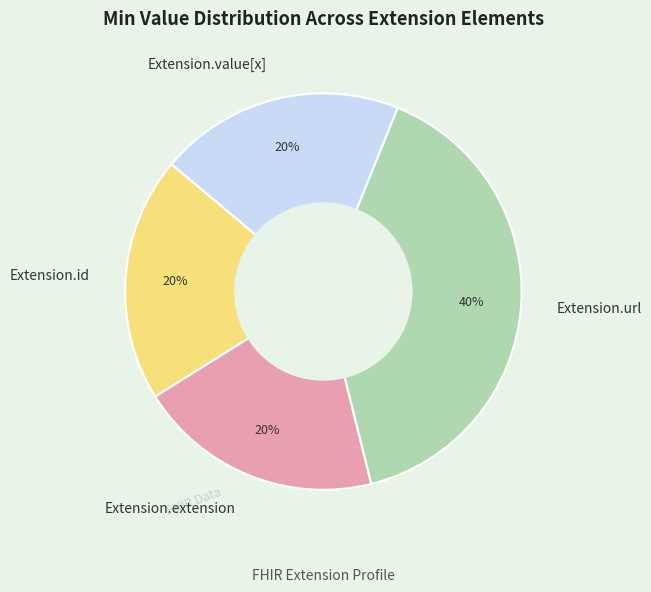

Does Extension.extension represent more than half of the total?

No